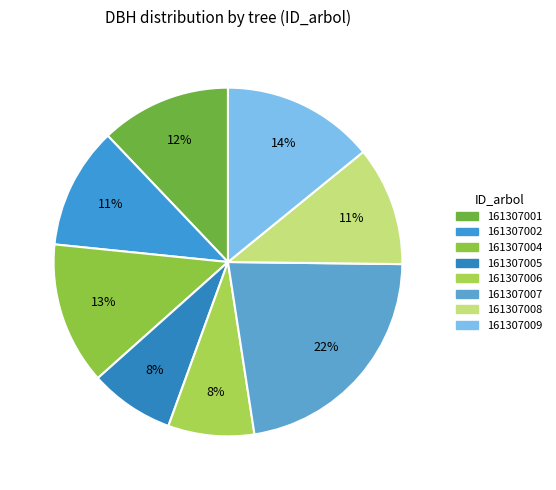

True or false: 161307001 accounts for 12% of the total.

True